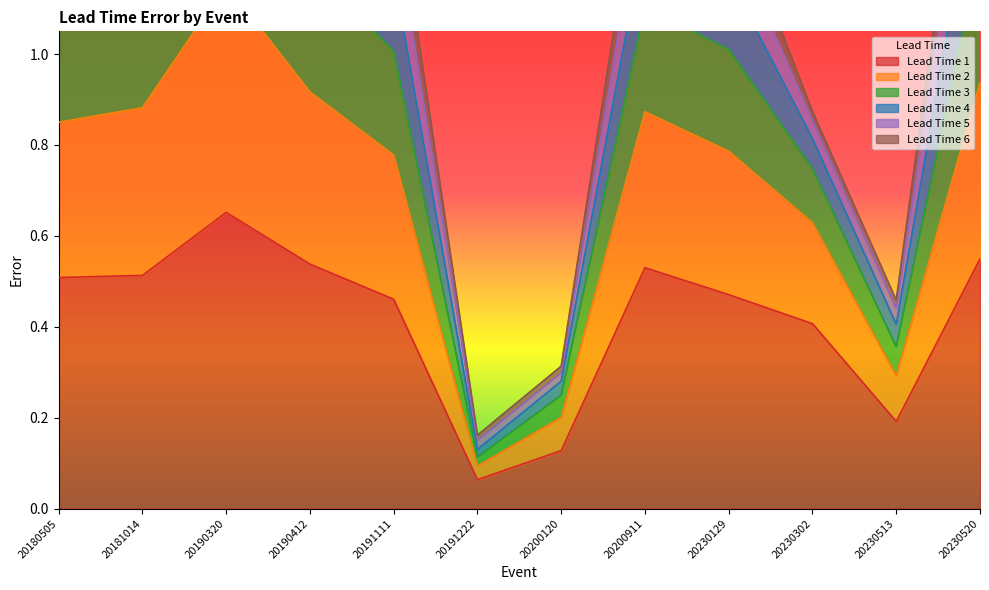

The value of Lead Time 1 at 20180505 is 0.2. True or false?

False